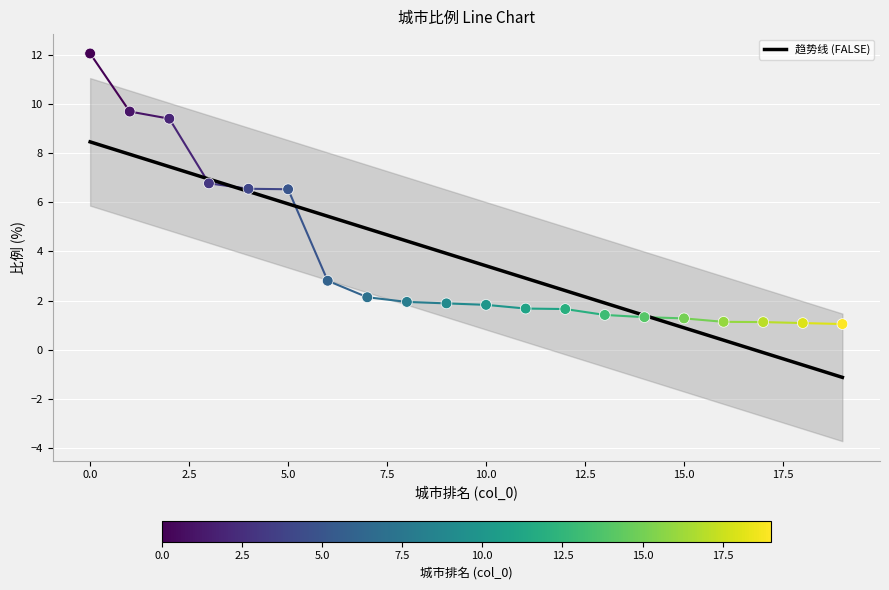

What is the range of Y values (max minus min)?

11.0